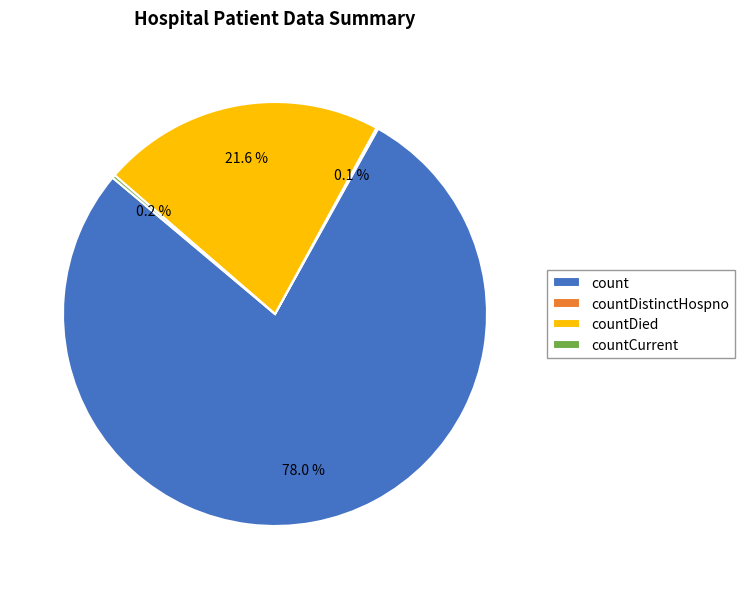

What is the ratio of the value at countDied to the value at count?

0.3